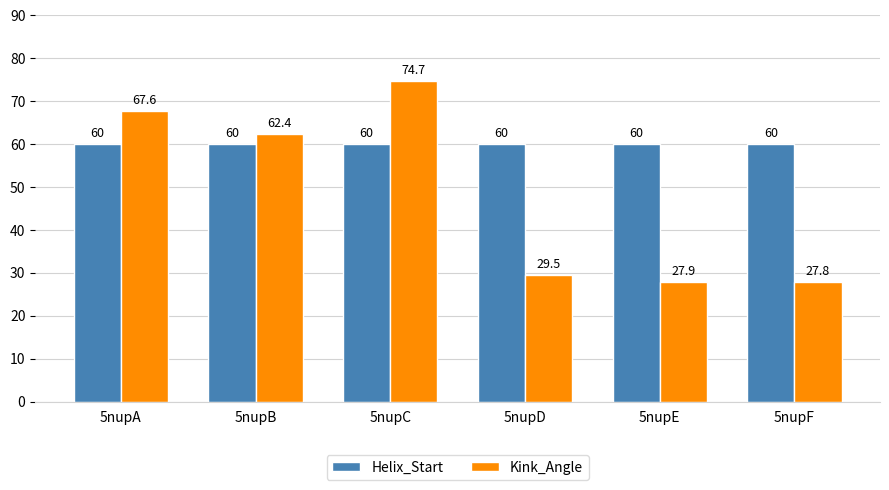

At how many categories does at least one series exceed 71?

1